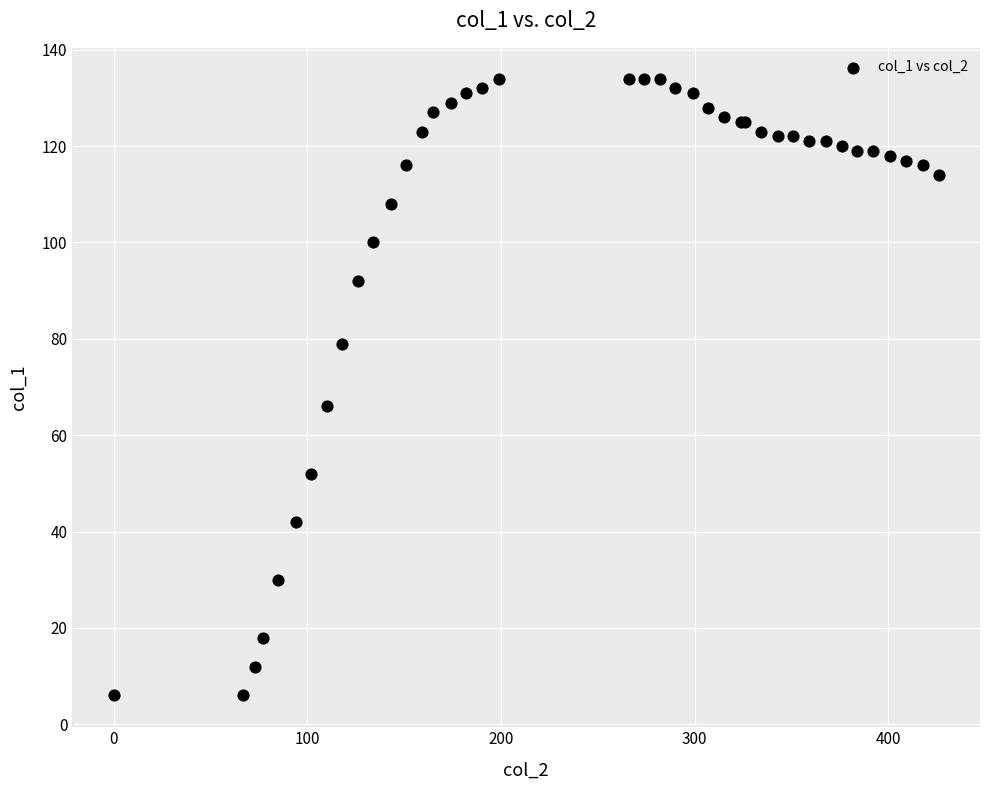

What Y value in the scatter plot is closest to 70?

66